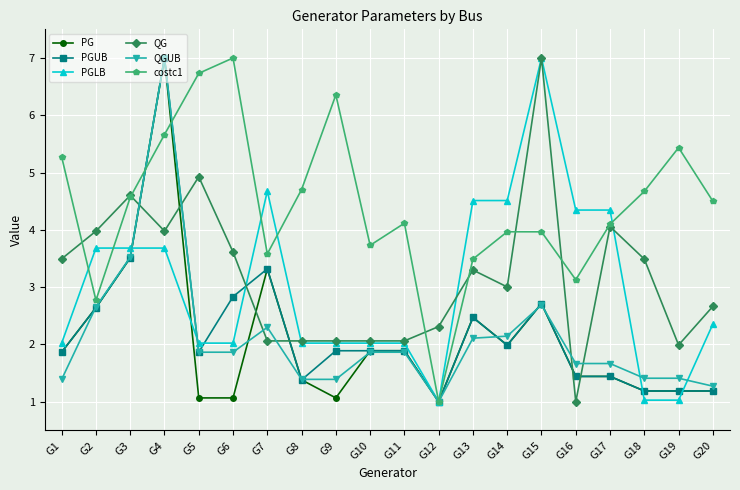

What are all the series names shown in the legend?

PG, PGUB, PGLB, QG, QGUB, costc1